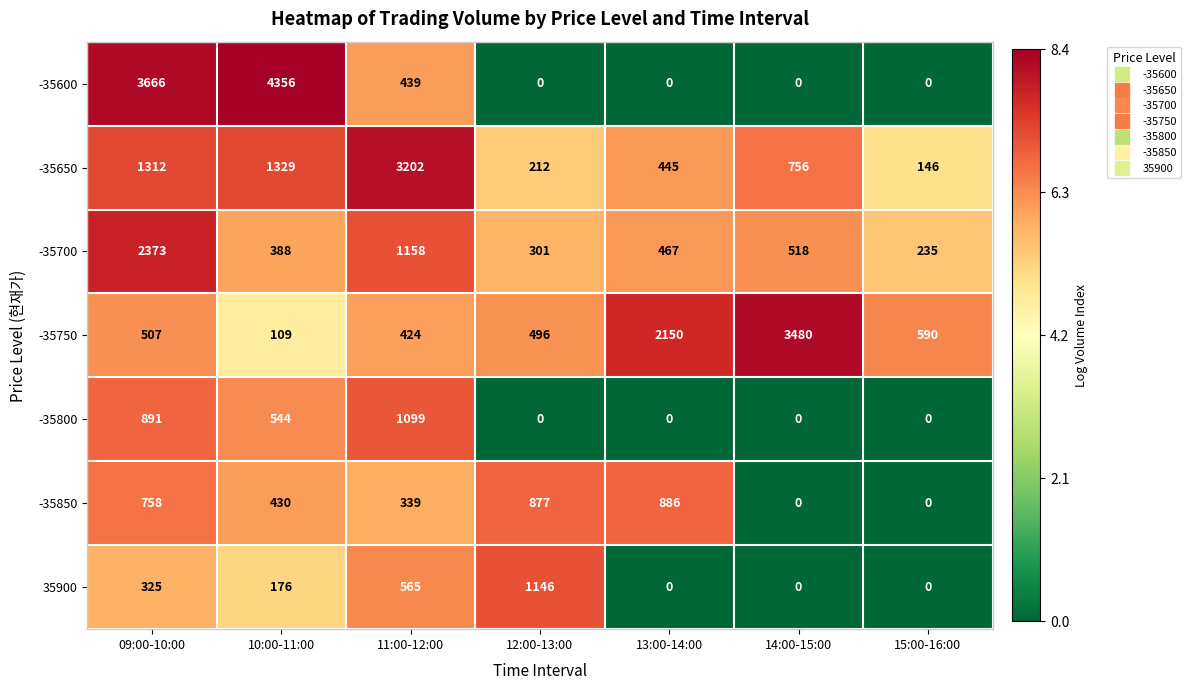

At how many categories does at least one series exceed 3?

7